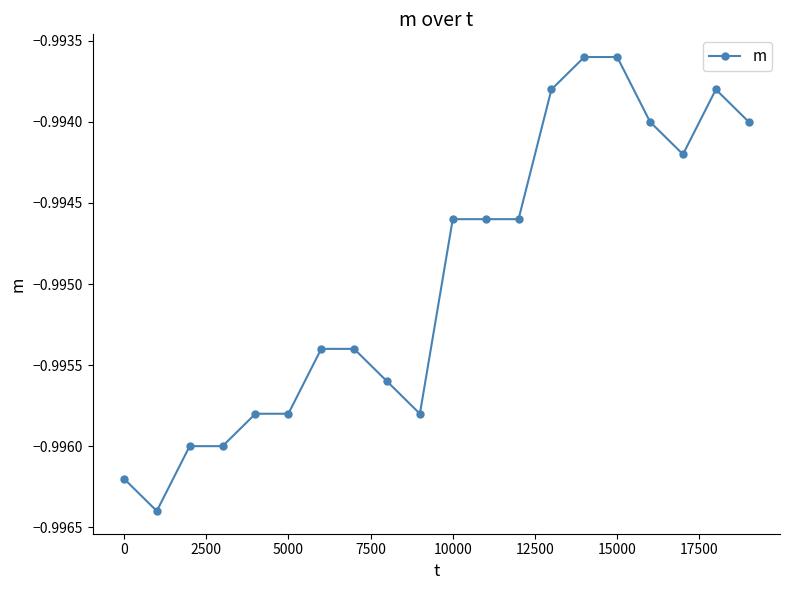

True or false: the data shows -0.6 at 10000.

False